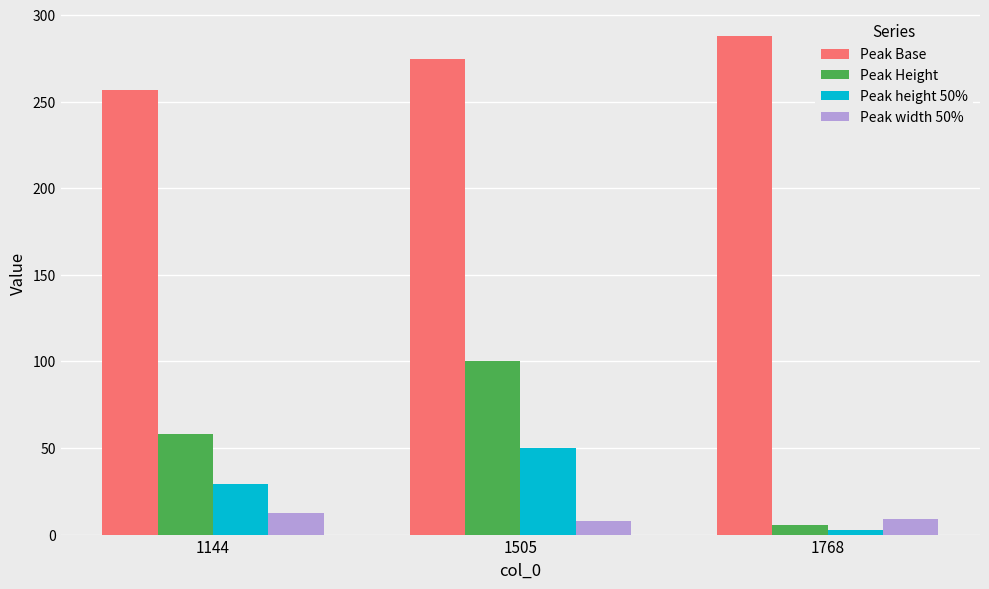

How many bars are there in total?

12